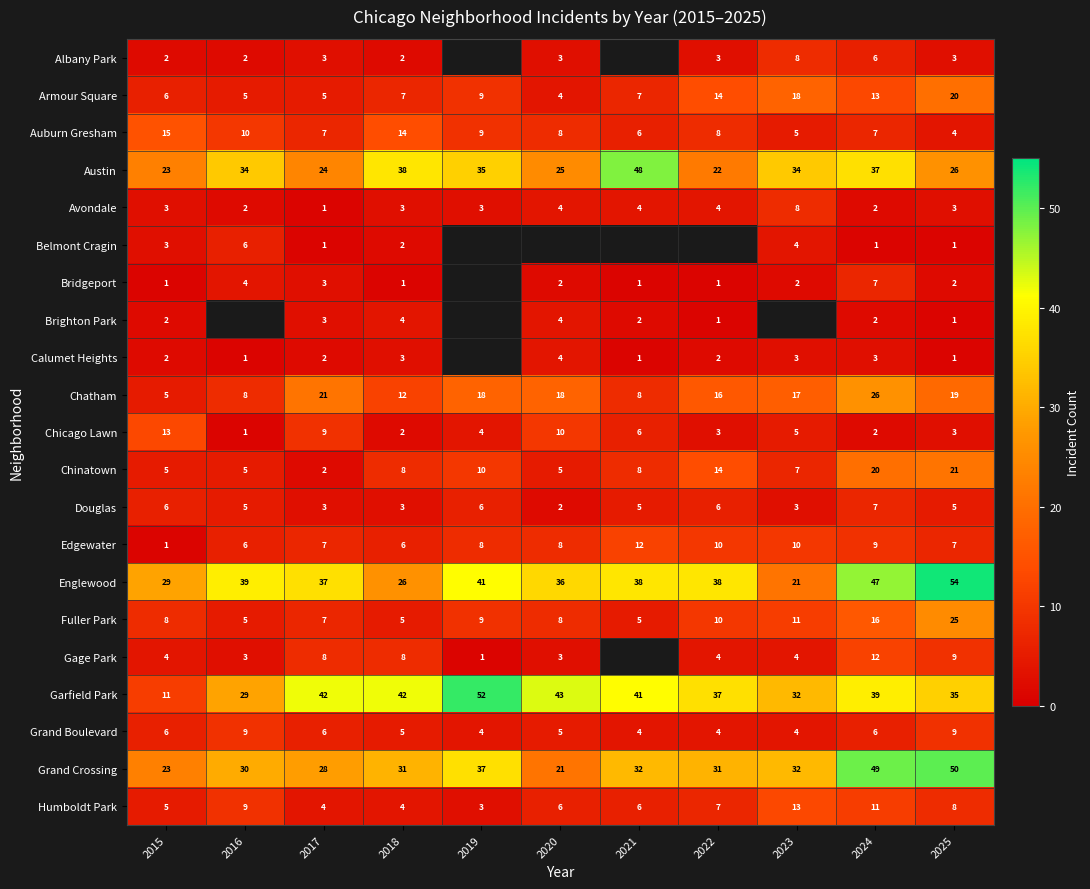

How many Avondale values are between 2 and 4?

9